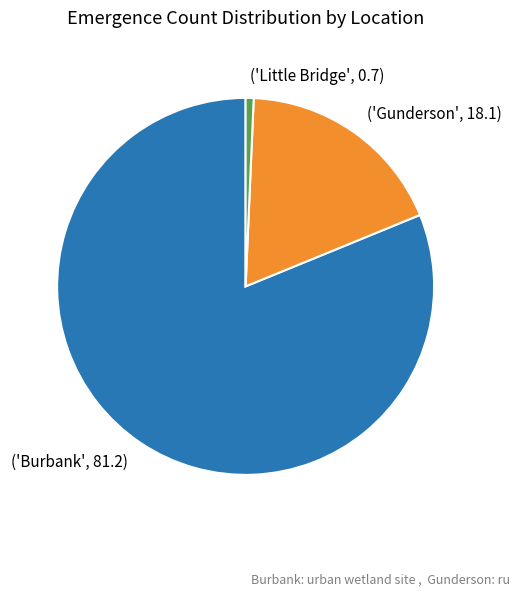

Which has a higher value, ('Burbank', 81.2) or ('Gunderson', 18.1)?

('Burbank', 81.2)